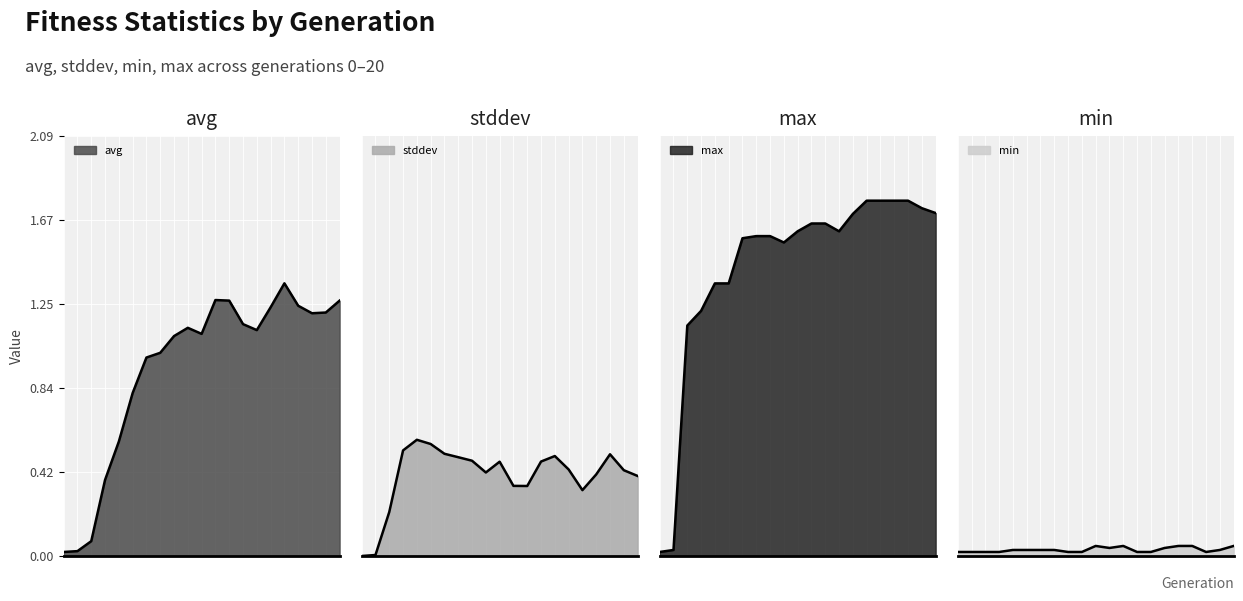

What is the difference between the max values at 7 and 11?

0.1